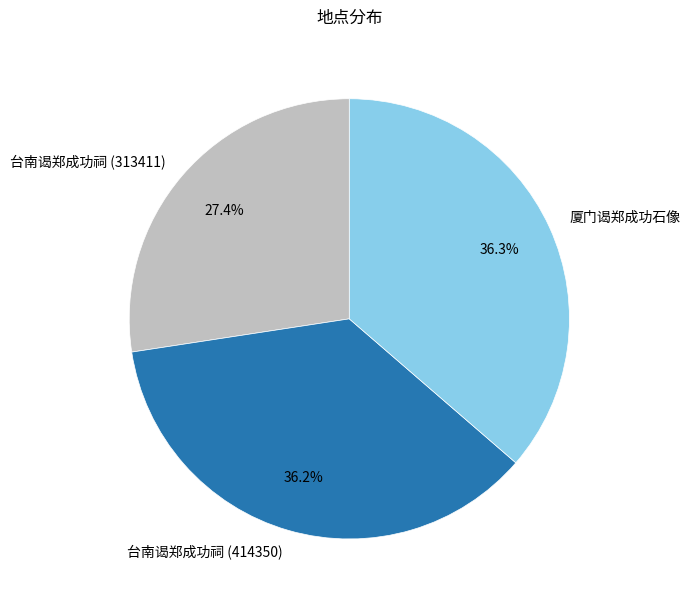

Is there a majority slice in this chart?

No